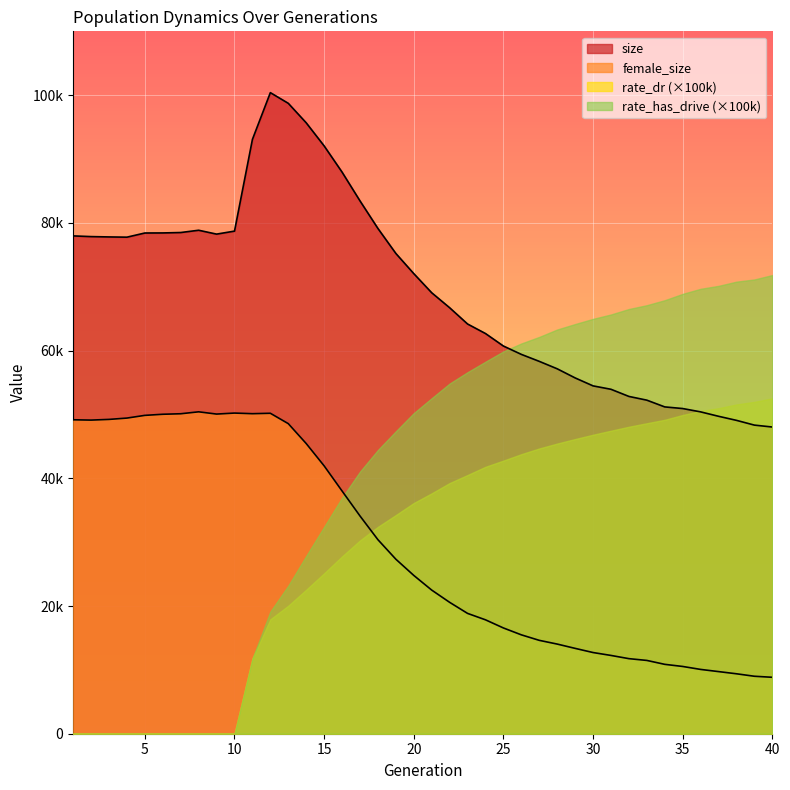

True or false: female_size has a value of 3708 at 39.

False